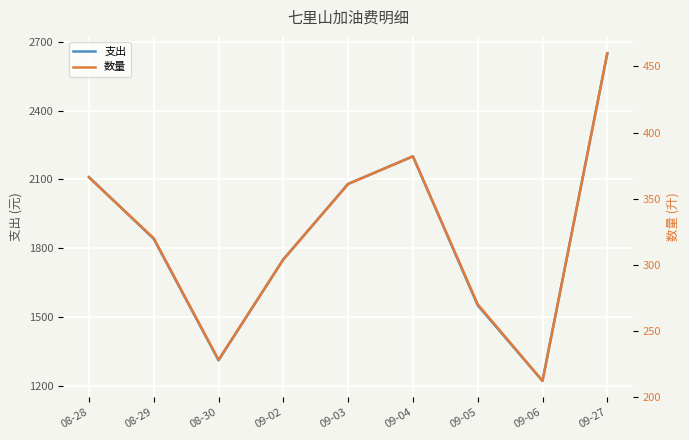

What is the label of the 6th point from the right?

09-02